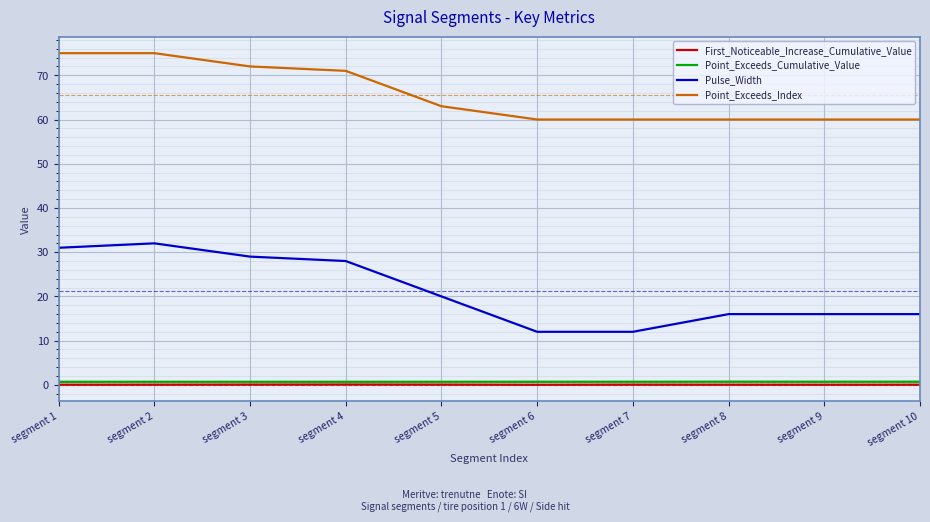

Which series has the largest total across all categories?

Point_Exceeds_Index